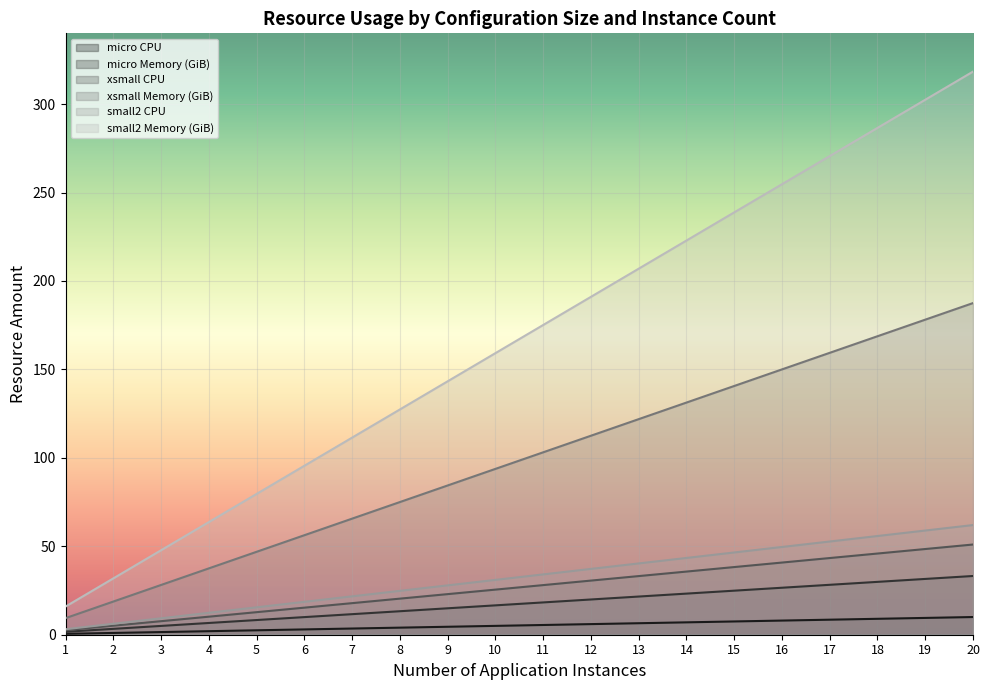

What is the sum of all small2 Memory (GiB) values?

3342.8